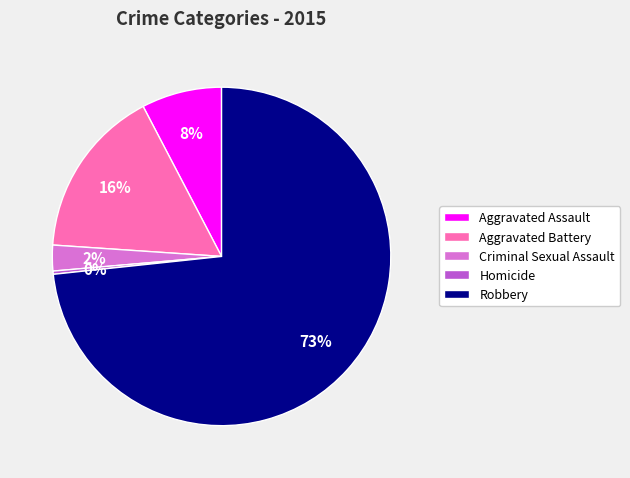

Is the sum of Robbery and Homicide greater than half?

Yes